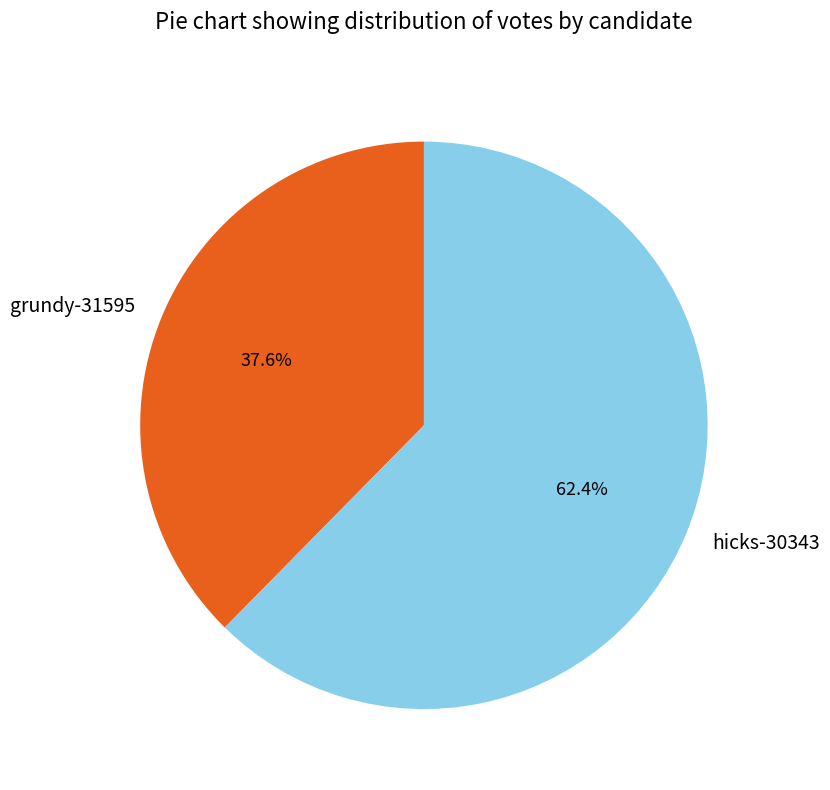

How many slices are in this pie chart?

2